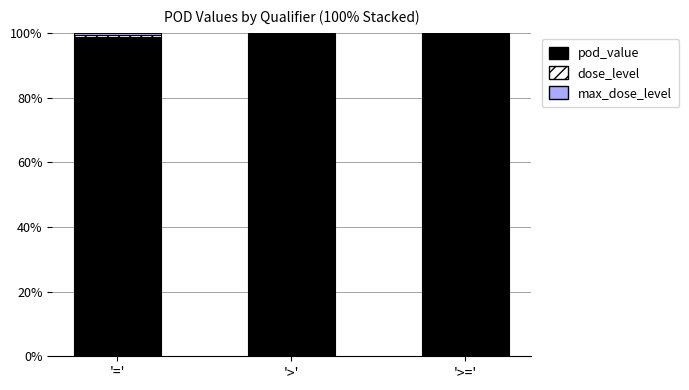

What is the minimum value for pod_value?

98.7